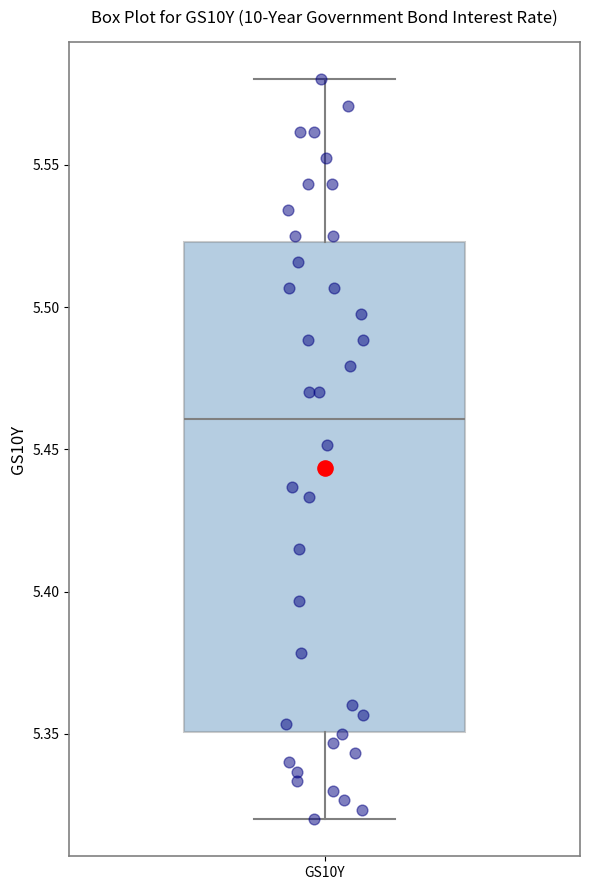

Where is the upper edge of the box for GS10Y on the y-axis? The values are not printed on the chart, so give them approximately, as read against the axis.

5.525